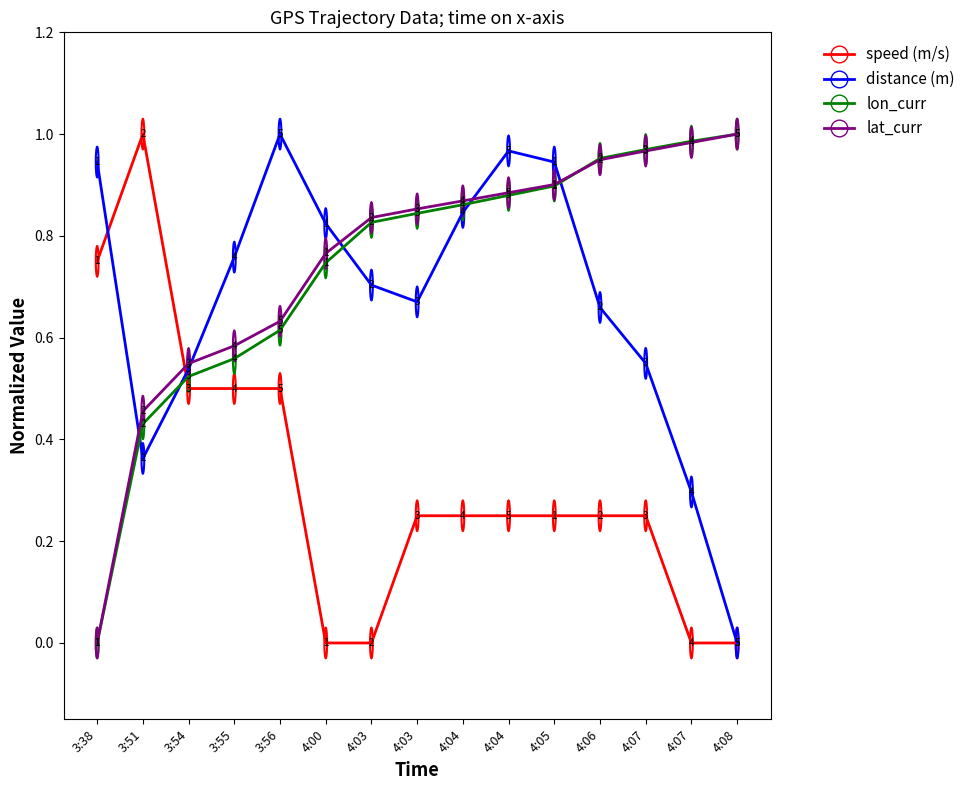

Does the chart have visible grid lines?

No